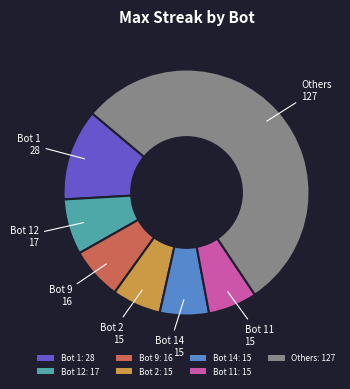

Between Others: 127 and Bot 1: 28, which is larger?

Others: 127